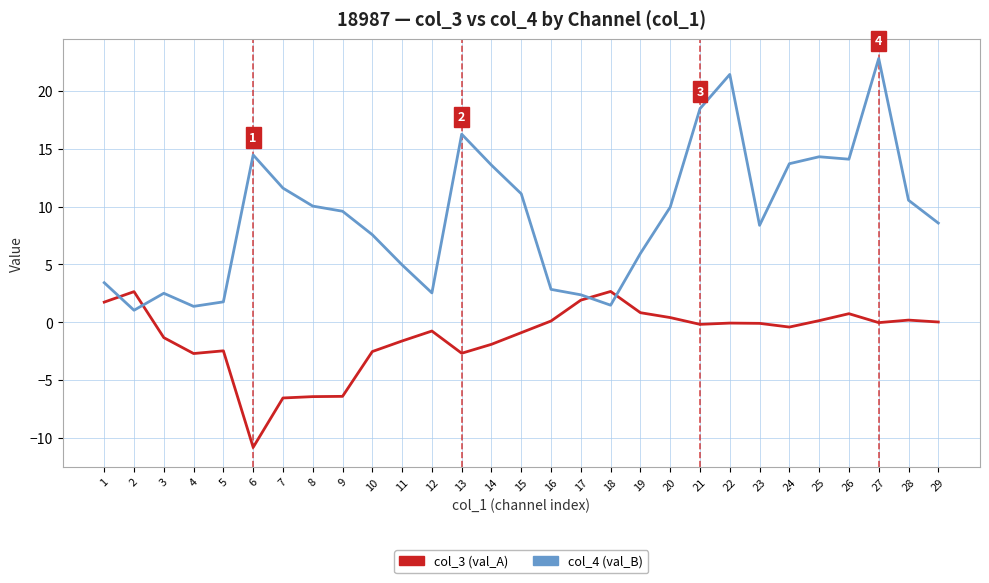

Which series ends up on top after the final intersection of col_3 (val_A) and col_4 (val_B)?

col_4 (val_B)